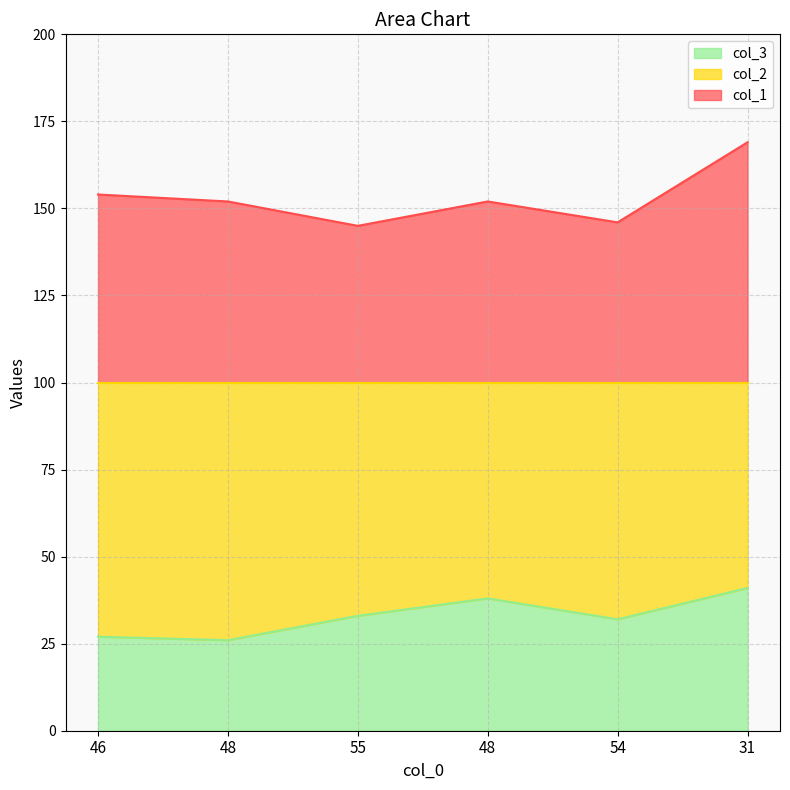

True or false: col_2 and col_1 cross at least once.

False